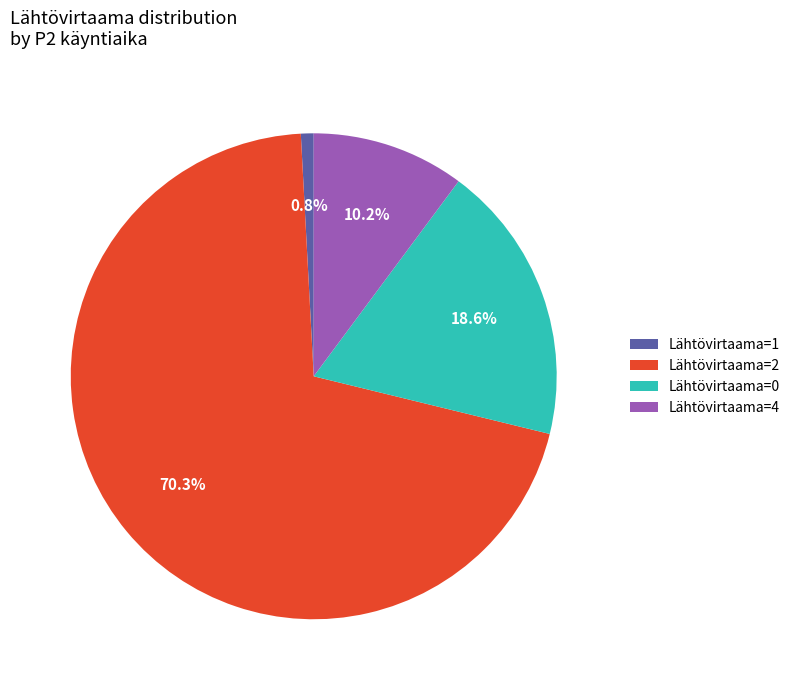

What is the ratio of the value at Lähtövirtaama=2 to the value at Lähtövirtaama=0?

3.8